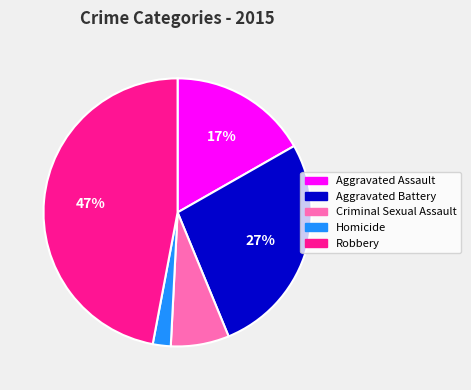

True or false: Criminal Sexual Assault accounts for 1% of the total.

False